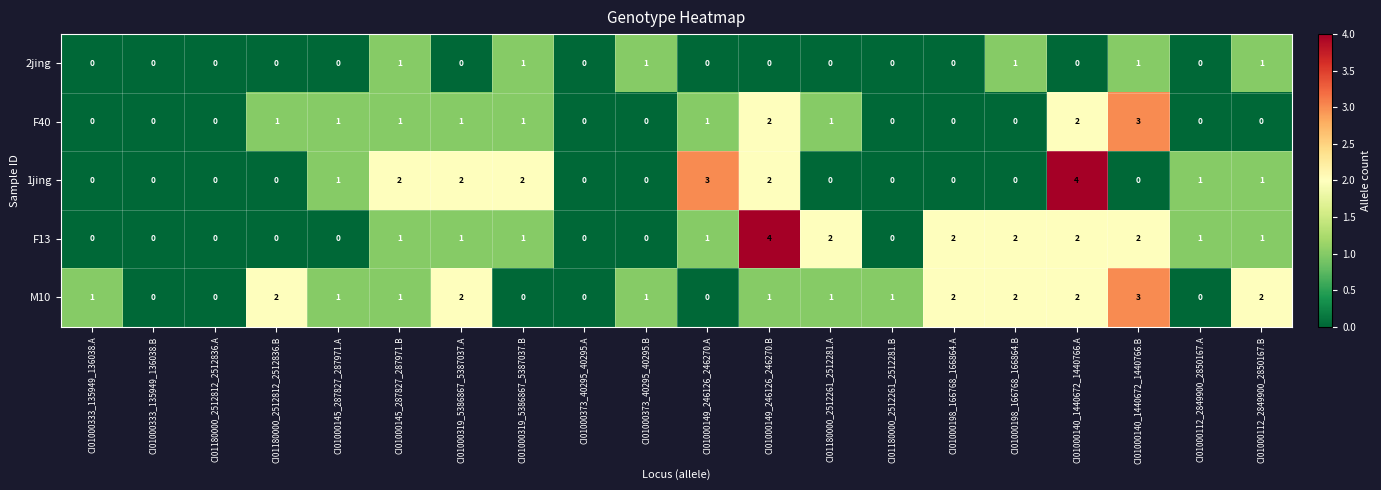

Count the number of data series in this chart.

5